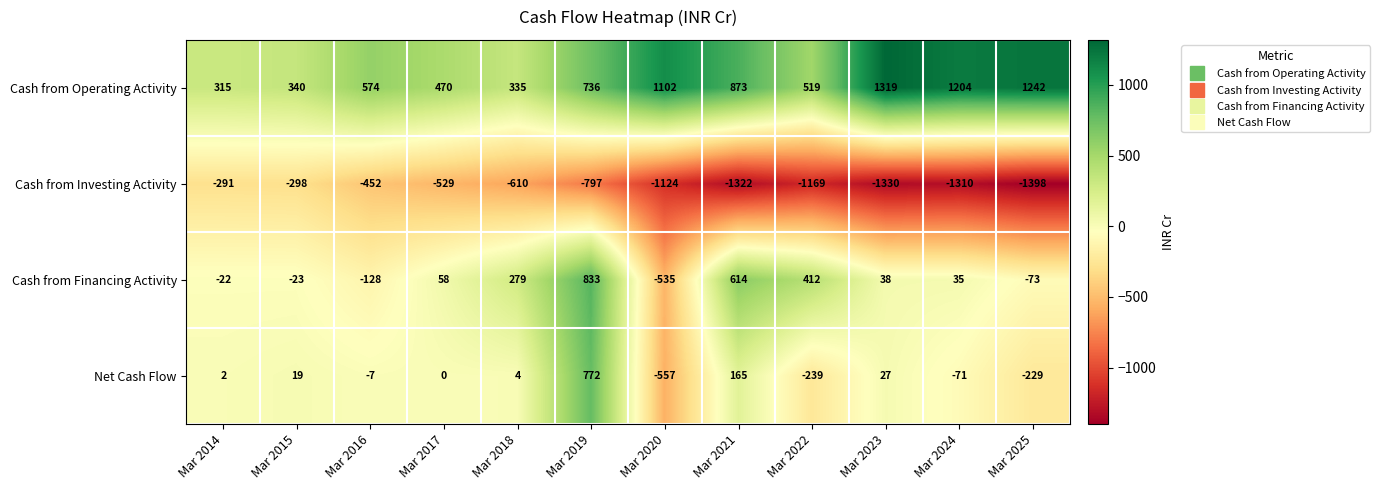

At which category is the sum across all series the highest?

Mar 2019